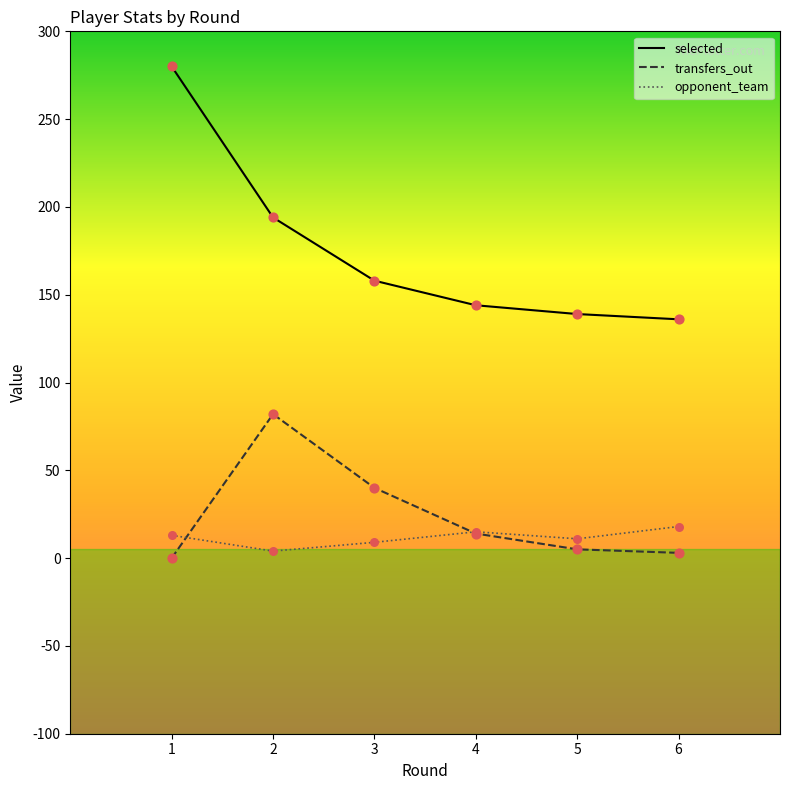

Between 3 and 5, which series saw the biggest shift?

transfers_out